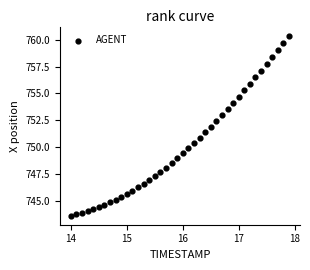

What is the range of X values (max minus min)?

3.9